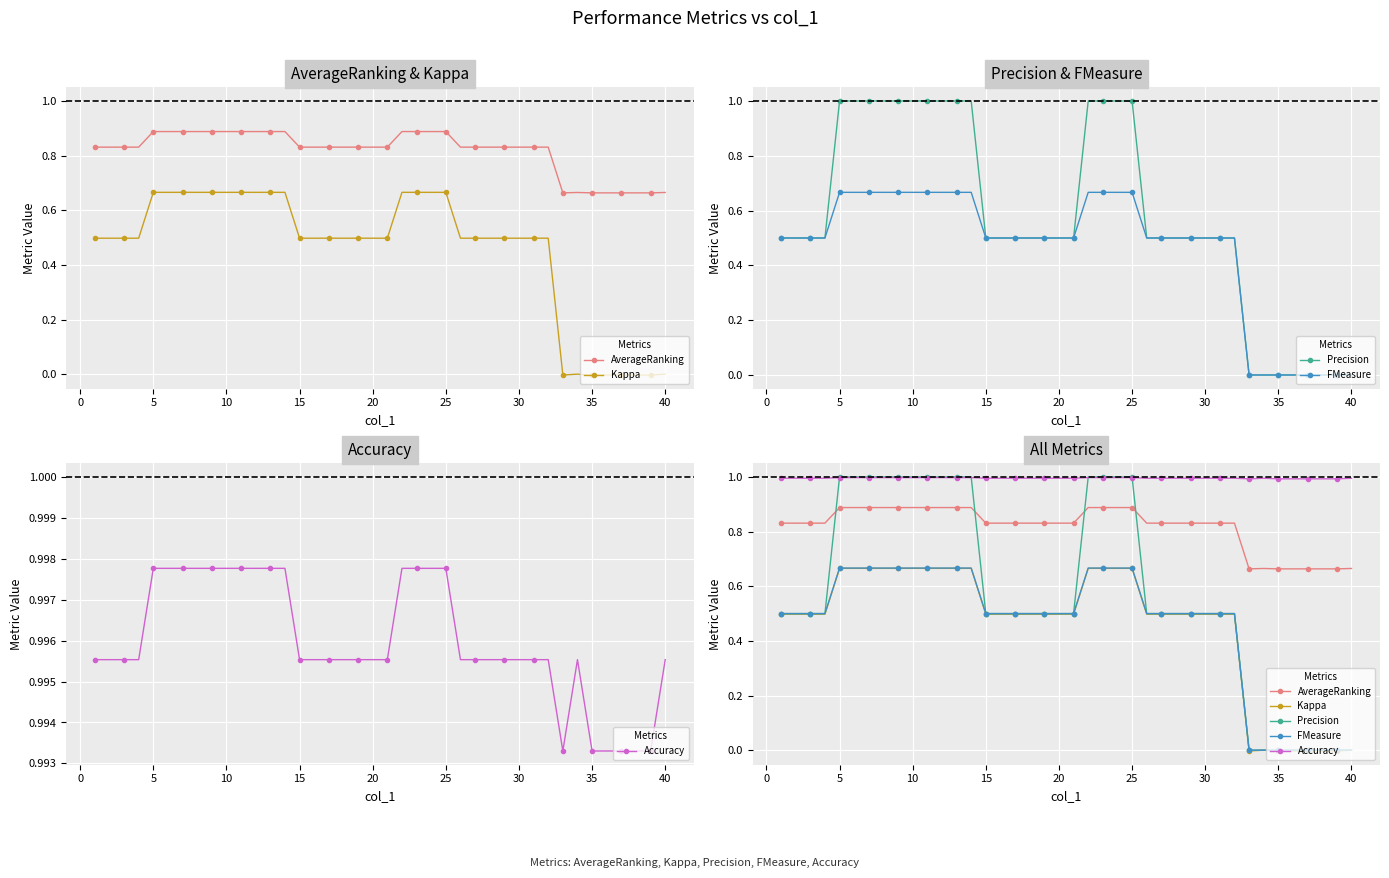

True or false: FMeasure and Kappa intersect in this chart.

False